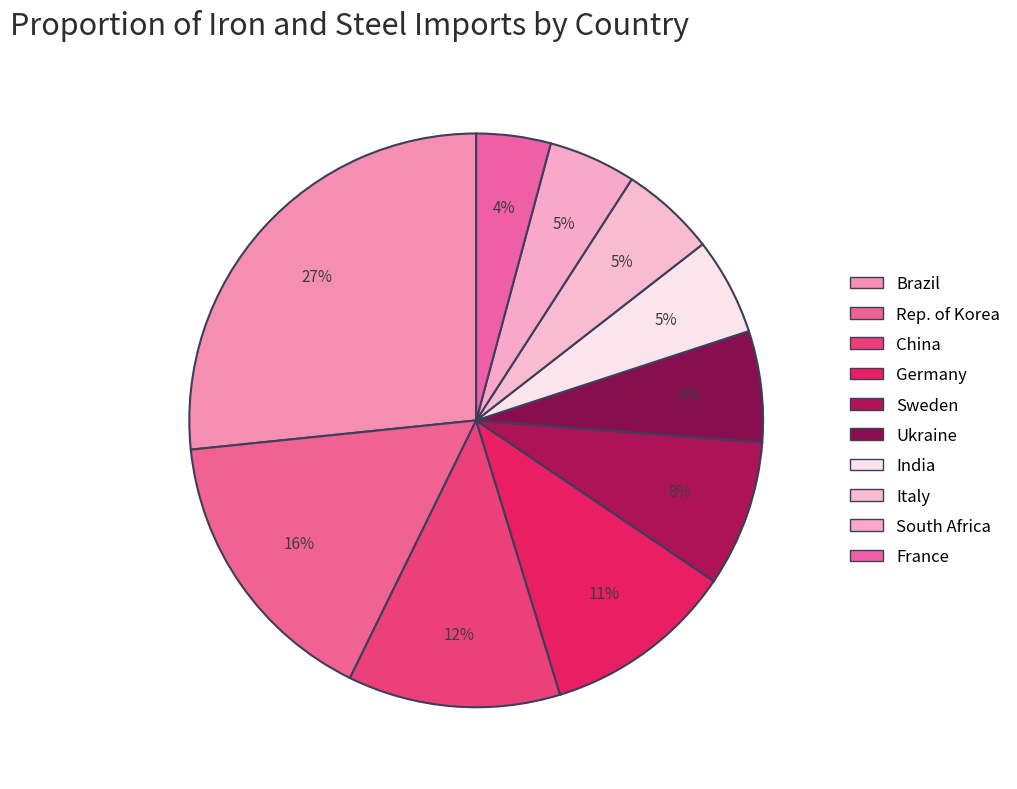

True or false: Ukraine accounts for 6% of the total.

True